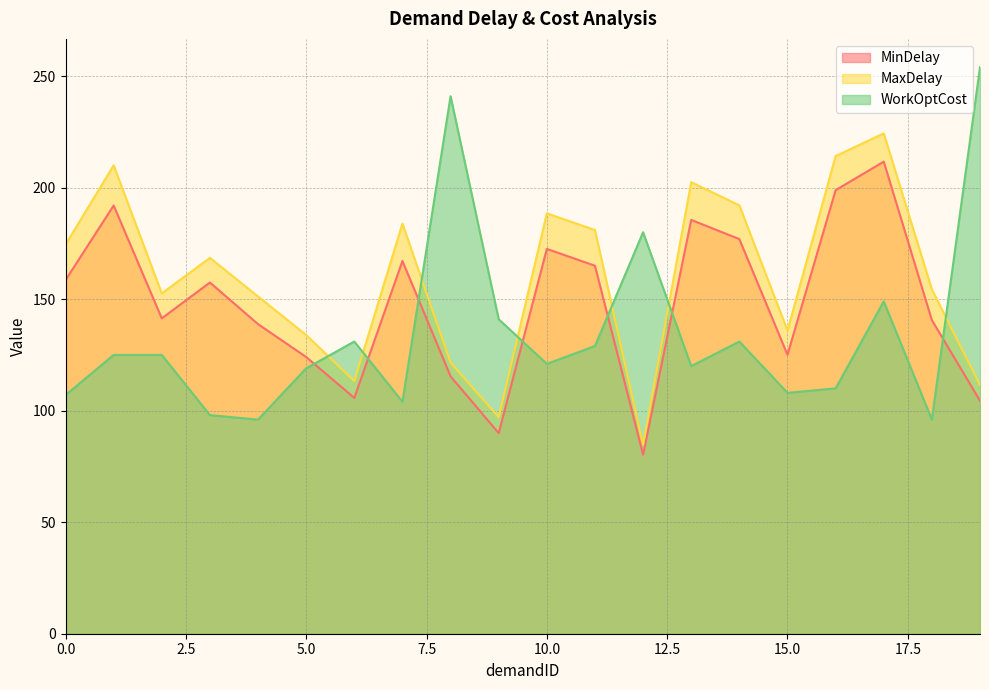

Where is the first local maximum for MaxDelay?

1